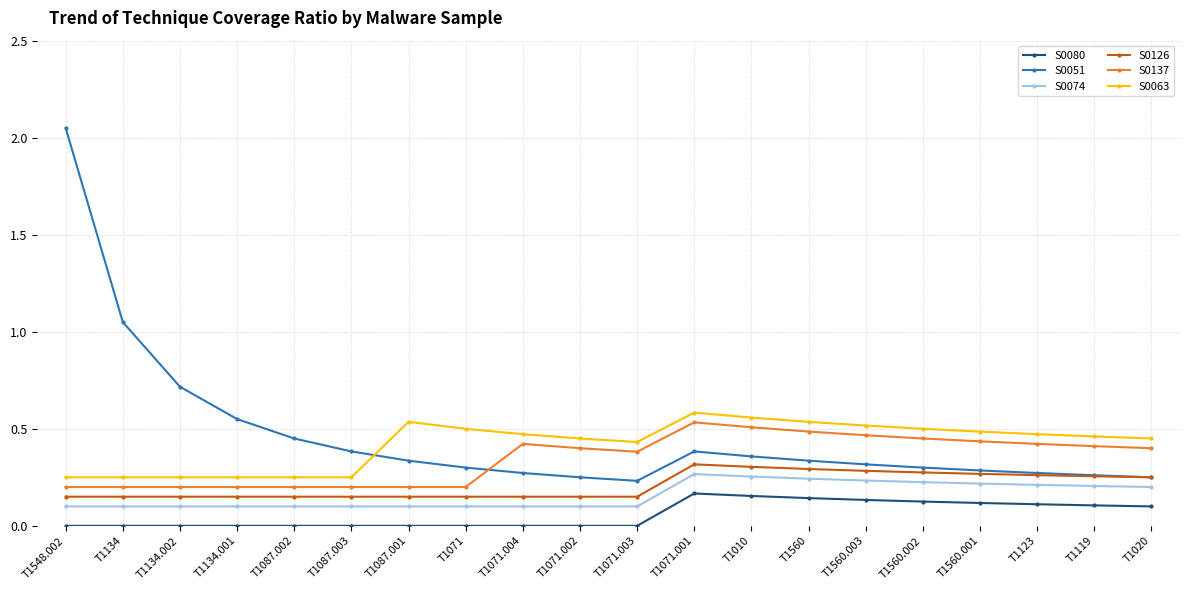

True or false: S0137 and S0080 intersect in this chart.

False